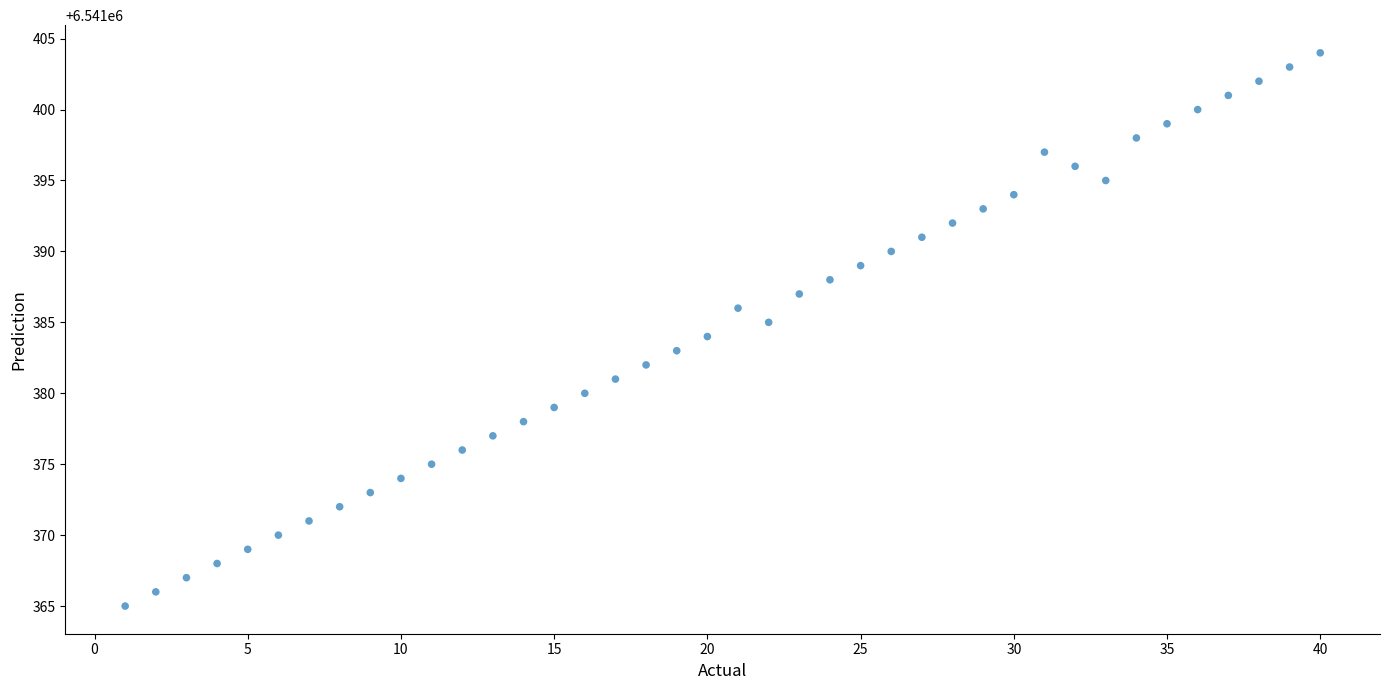

What is the range of X values (max minus min)?

39